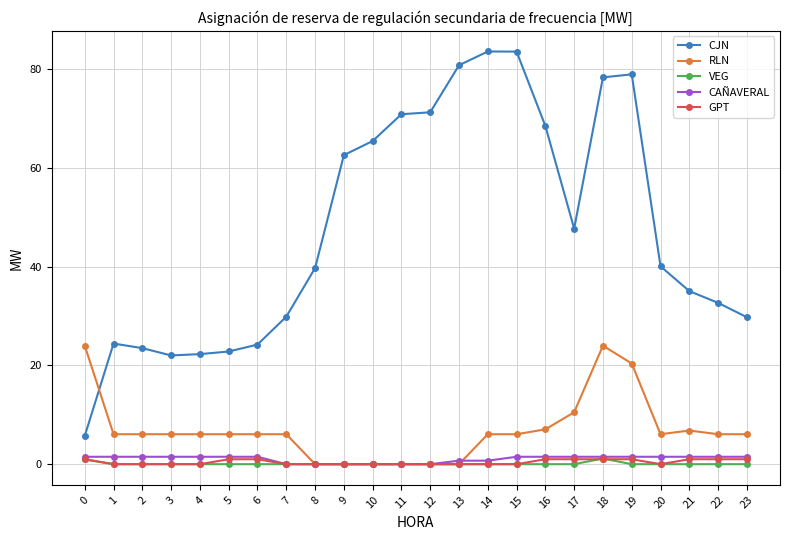

Between 8 and 21, which series saw the biggest shift?

RLN